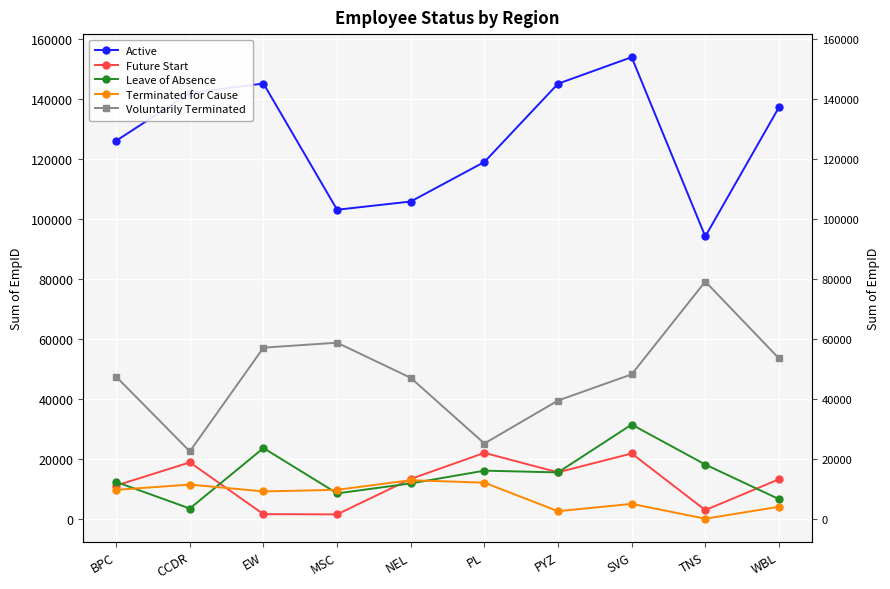

After their last crossing, which series has the higher values: Terminated for Cause or Future Start?

Future Start